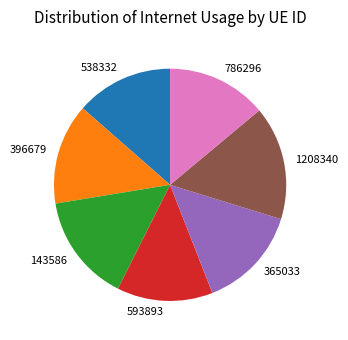

What is the ratio of the value at 593893 to the value at 365033?

0.9